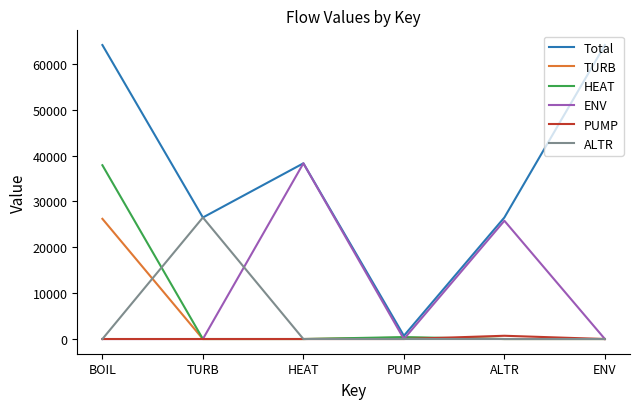

Count the number of categories in the chart.

6